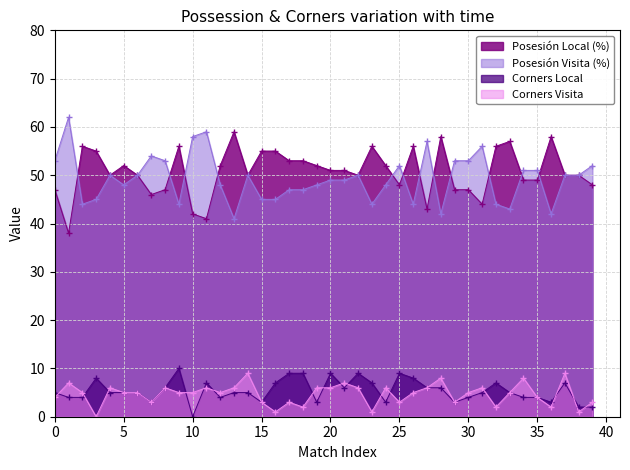

Reading left to right, what are all the values shown in this chart?

Posesión Local (%): 47	38	56	55	50	52	50	46	47	56	42	41	52	59	50	55	55	53	53	52	51	51	50	56	52	48	56	43	58	47	47	44	56	57	49	49	58	50	50	48
Posesión Visita (%): 53	62	44	45	50	48	50	54	53	44	58	59	48	41	50	45	45	47	47	48	49	49	50	44	48	52	44	57	42	53	53	56	44	43	51	51	42	50	50	52
Corners Local: 5	4	4	8	5	5	5	3	6	10	0	7	4	5	5	3	7	9	9	3	9	6	9	7	3	9	8	6	6	3	4	5	7	5	4	4	3	7	2	2
Corners Visita: 4	7	5	0	6	5	5	3	6	5	5	6	5	6	9	3	1	3	2	6	6	7	6	1	6	3	5	6	8	3	5	6	2	5	8	4	2	9	1	3